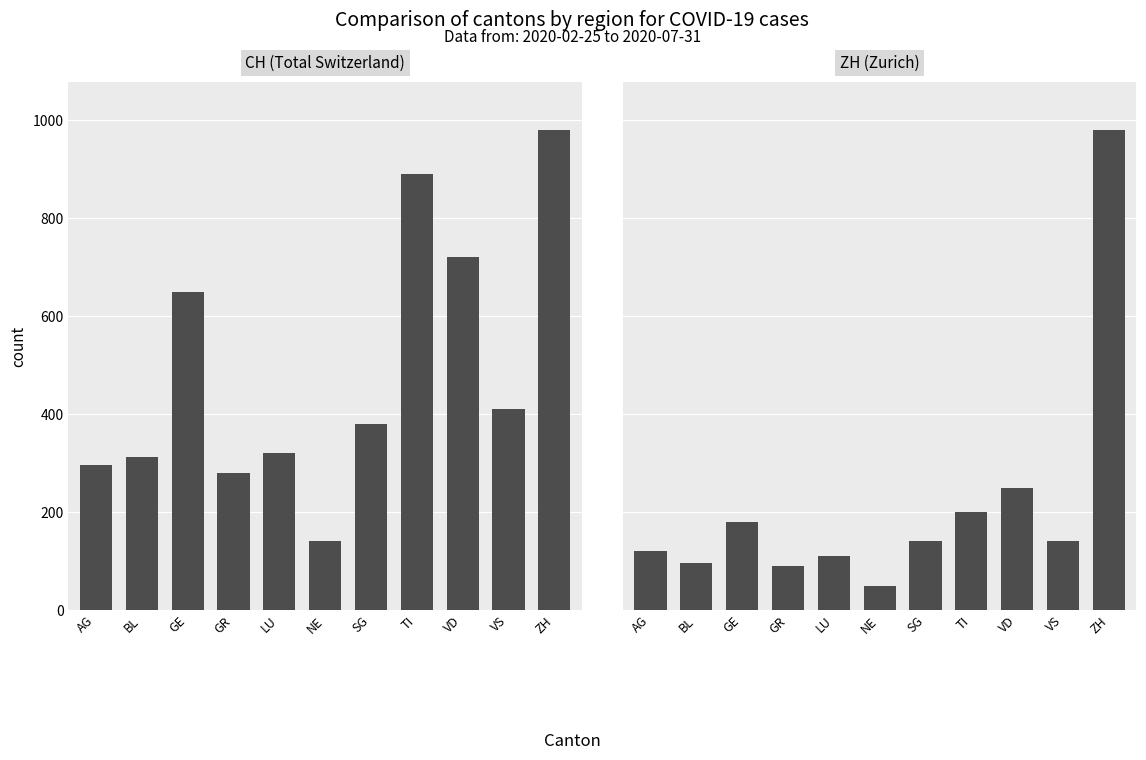

What is the difference between the second highest and second lowest values in the CH (Total Switzerland) series?

610